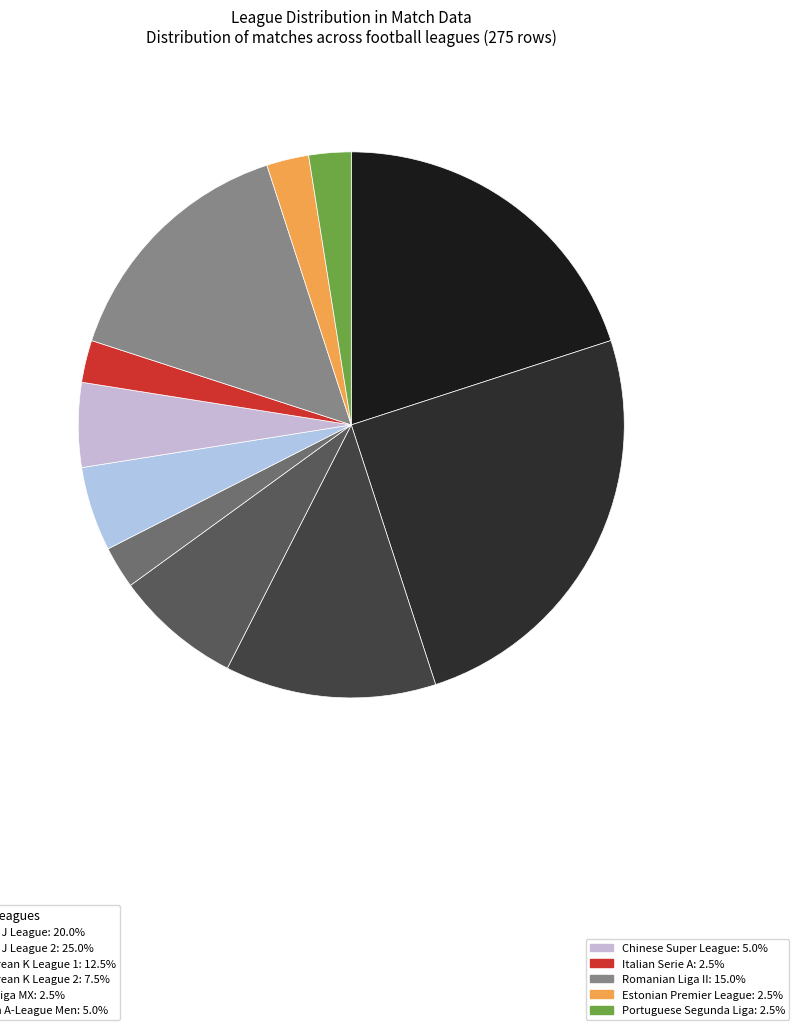

Is there a majority slice in this chart?

No